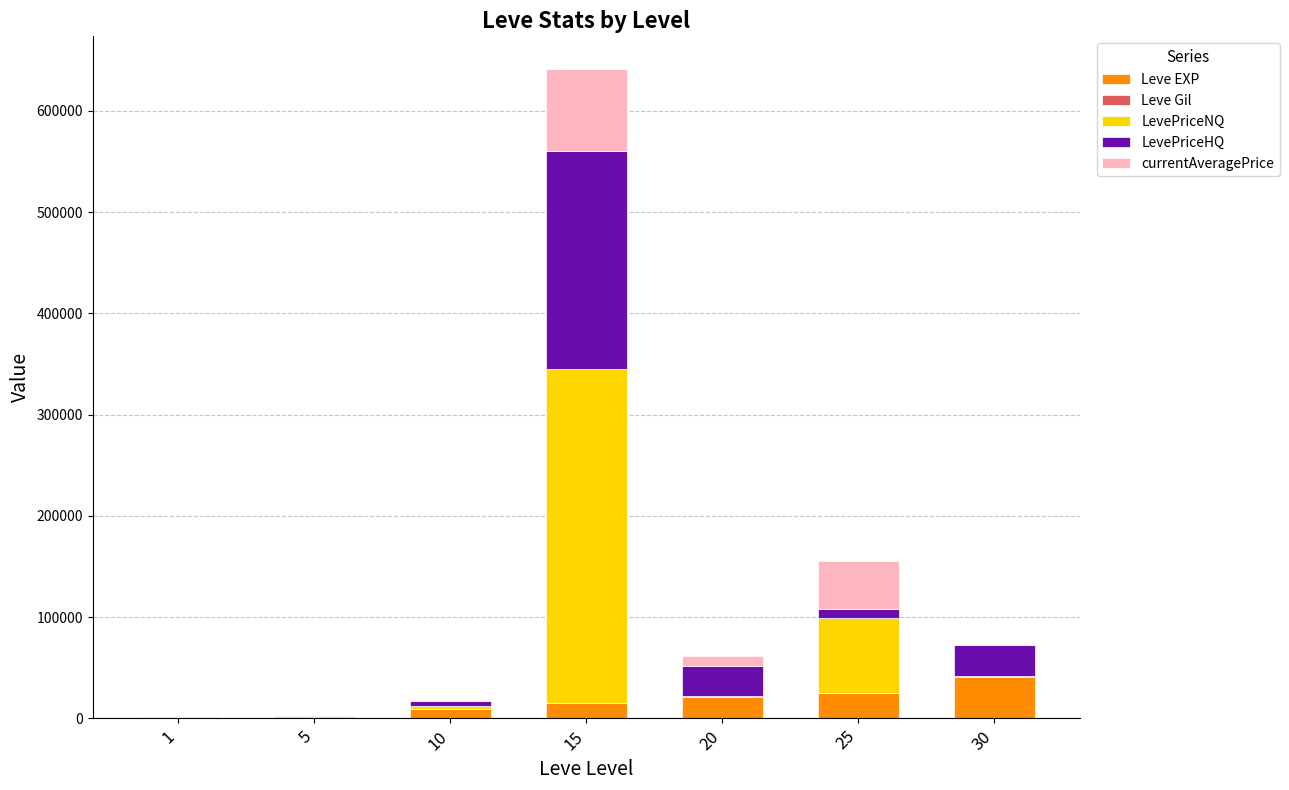

At which category is the sum across all series the highest?

15